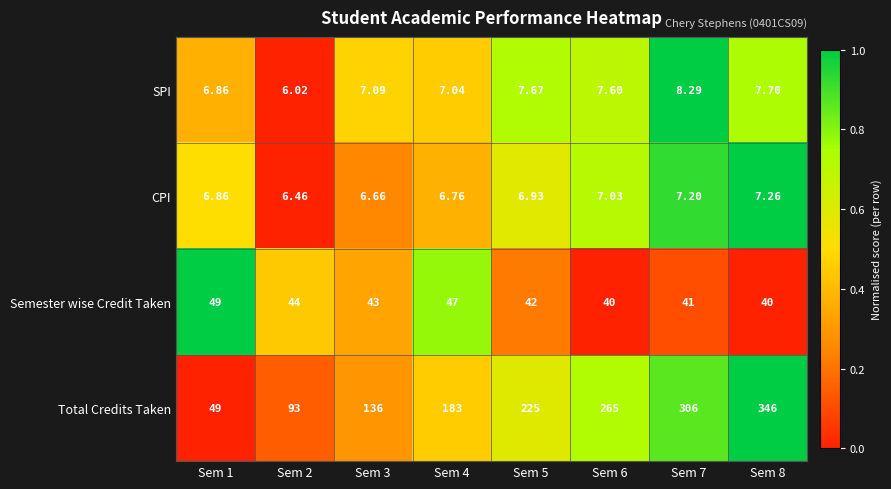

Count the number of data series in this chart.

4